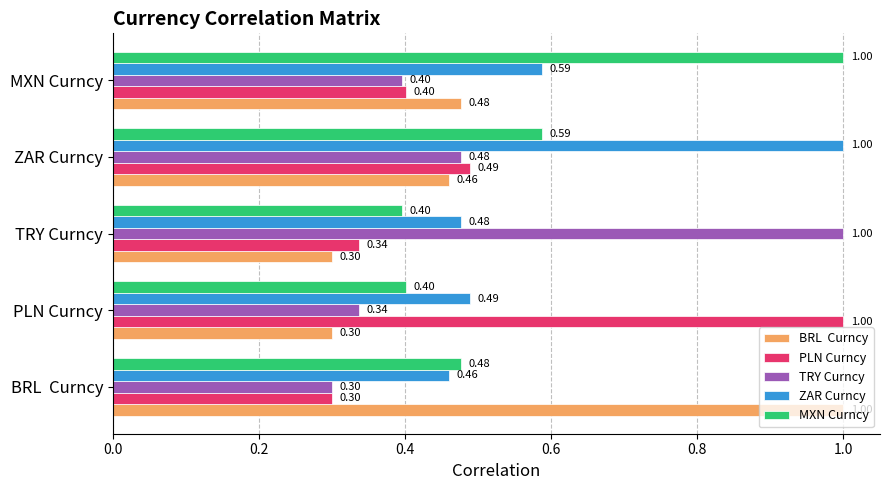

What is the total value across all series at TRY Curncy?

2.5